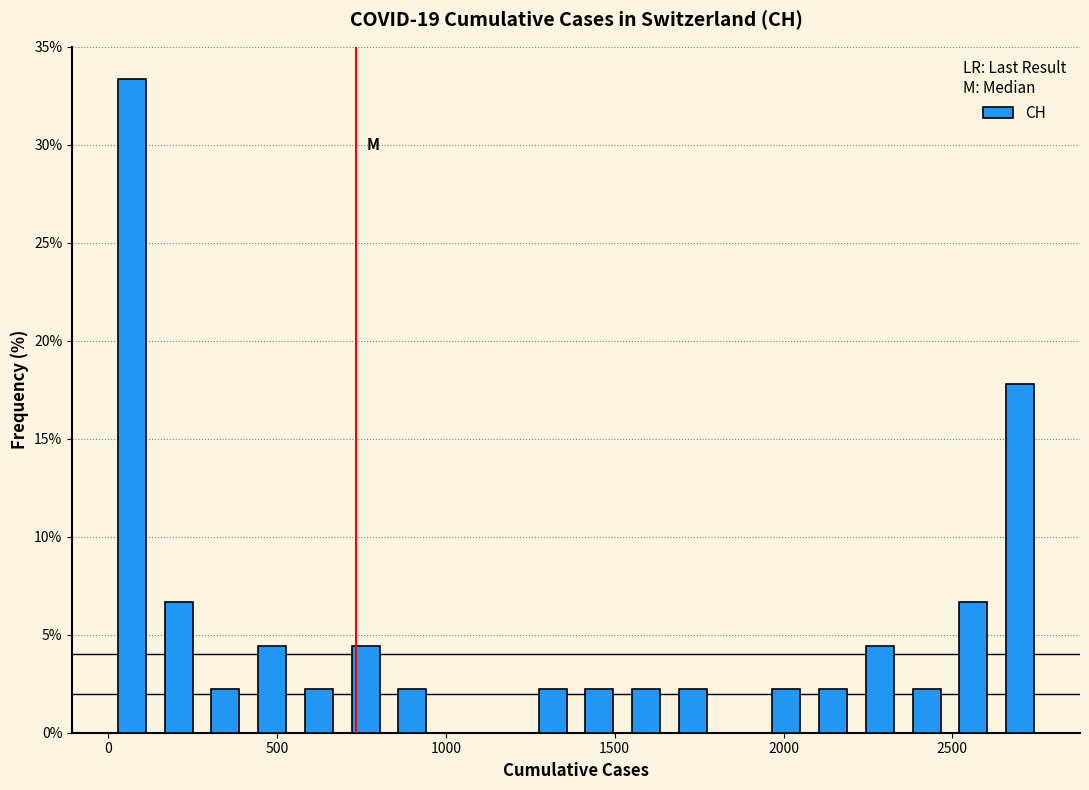

Read against the x-axis, roughly where is the centre of the tallest bar?

50